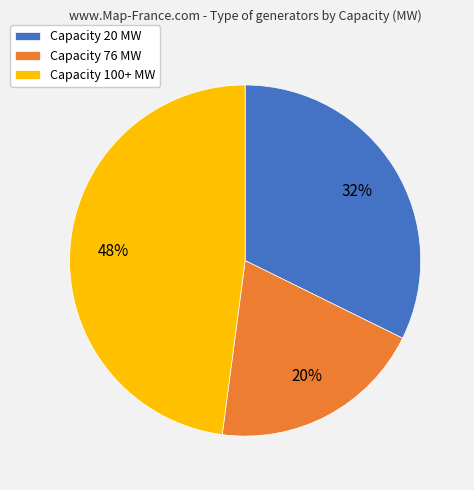

The Capacity 100+ MW slice represents 48% of the pie. True or false?

True